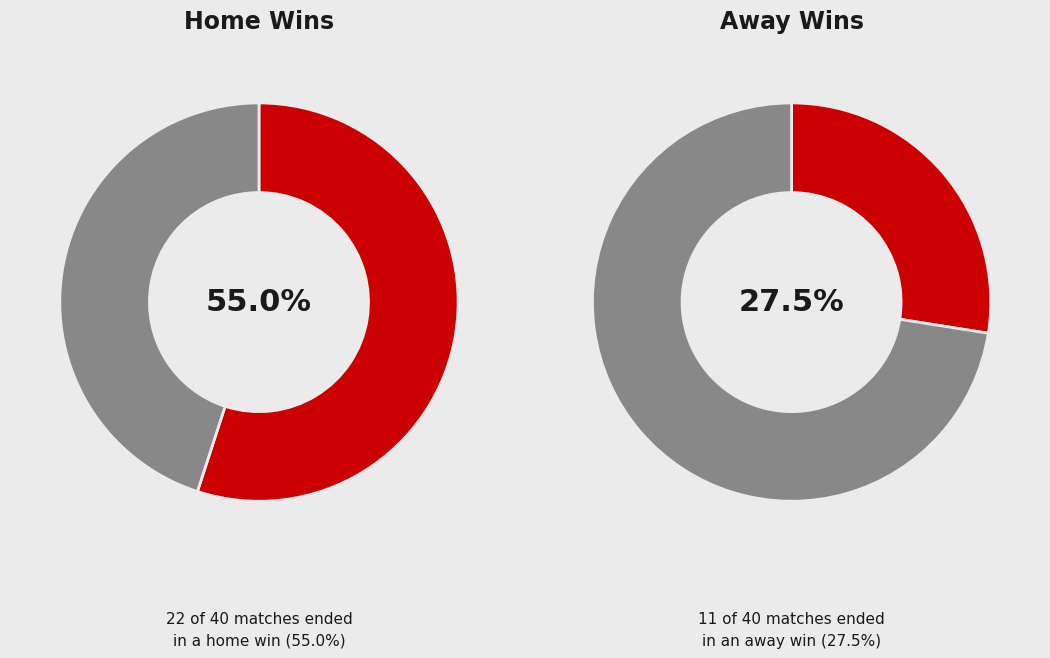

Is there any slice that represents more than half of the pie?

Yes